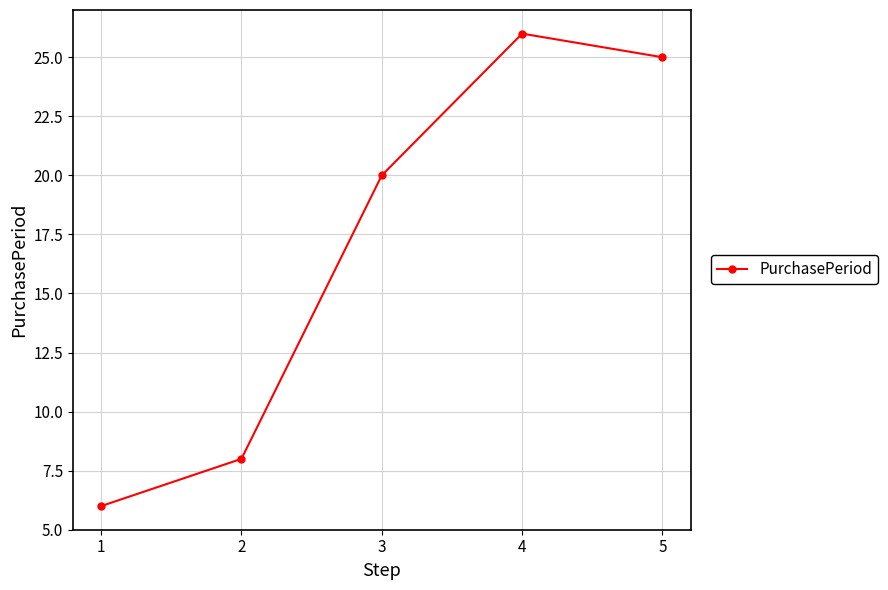

Rank the categories by value from lowest to highest.

1, 2, 3, 5, 4